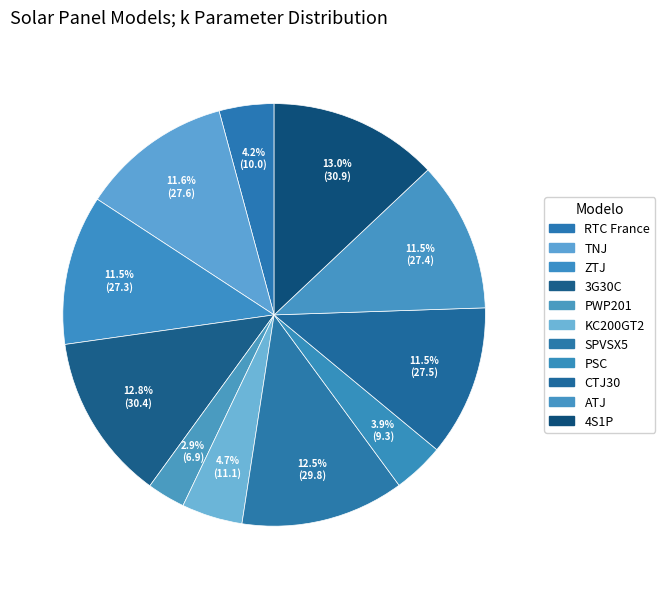

Rank the categories by value from lowest to highest.

PWP201, PSC, RTC France, KC200GT2, ZTJ, ATJ, CTJ30, TNJ, SPVSX5, 3G30C, 4S1P